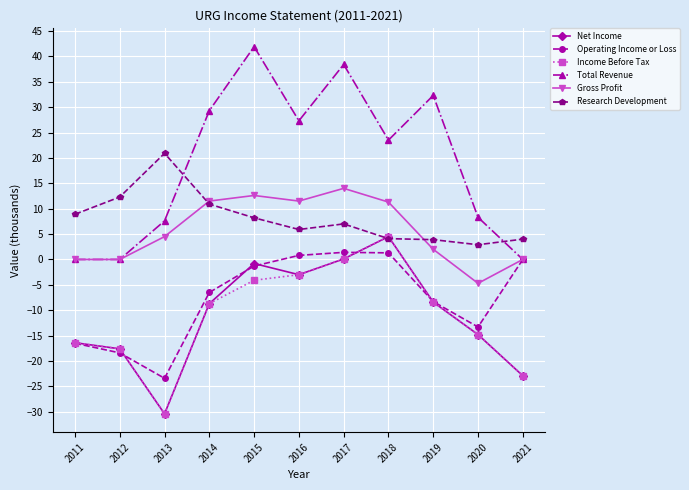

At which category is the sum across all series the highest?

2017